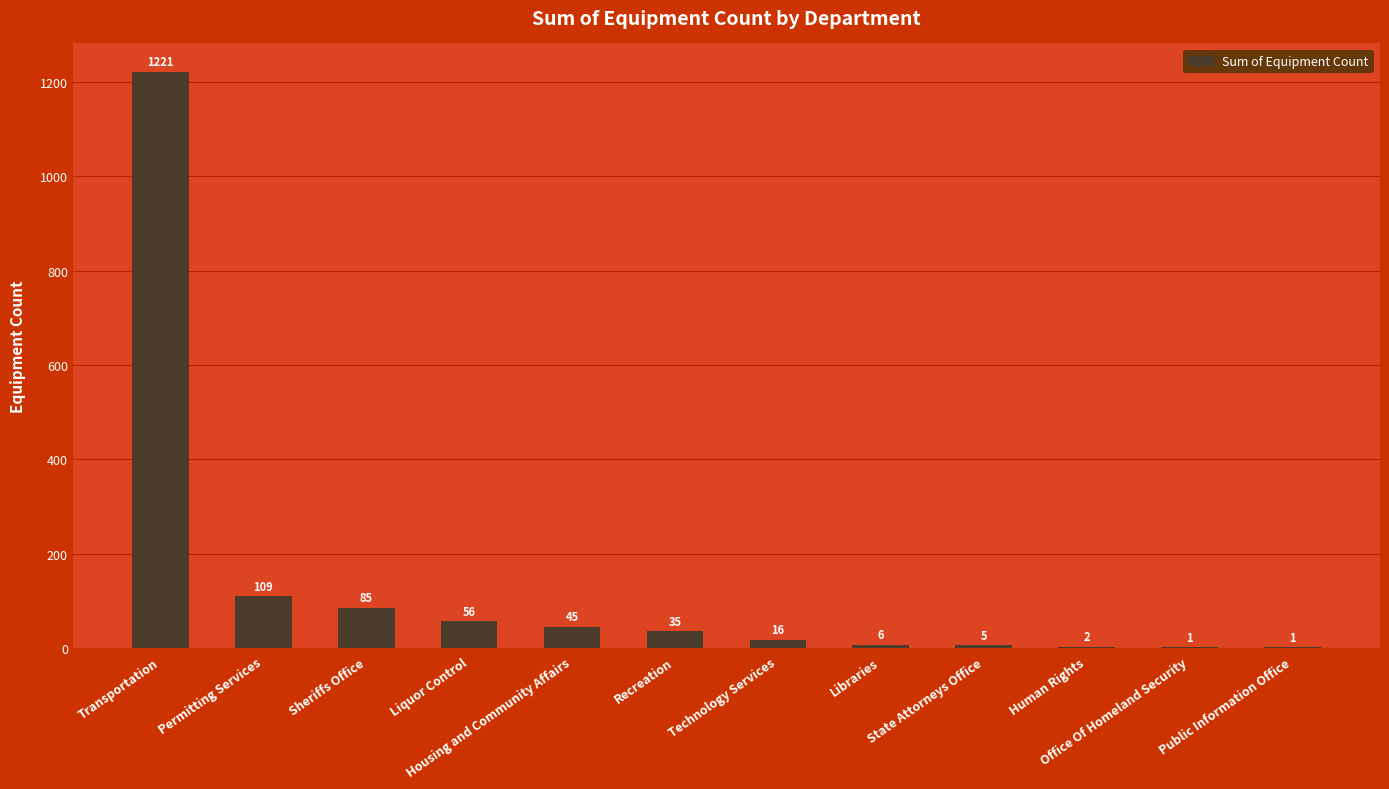

Reading left to right, extract all data points from this chart.

Transportation=1221	Permitting Services=109	Sheriffs Office=85	Liquor Control=56	Housing and Community Affairs=45	Recreation=35	Technology Services=16	Libraries=6	State Attorneys Office=5	Human Rights=2	Office Of Homeland Security=1	Public Information Office=1